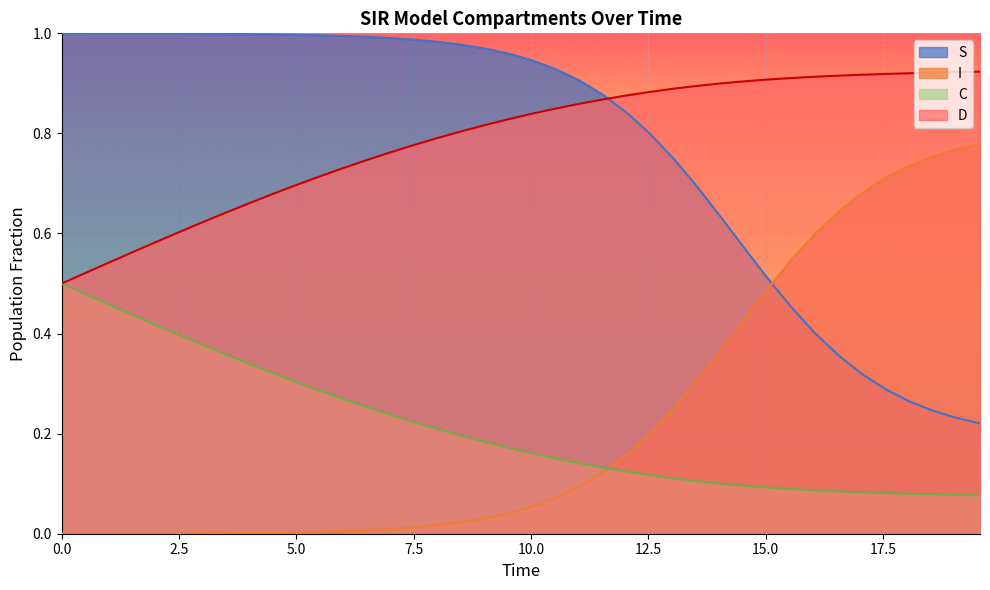

List the series in order of their peak value, lowest first.

C, I, D, S